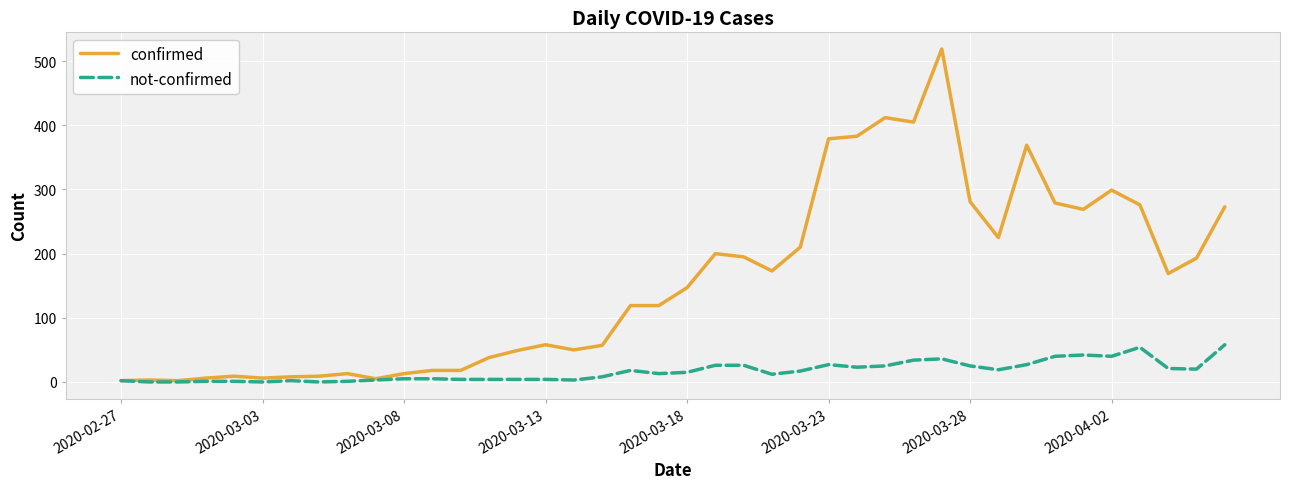

List the series in order of their peak value, highest first.

confirmed, not-confirmed